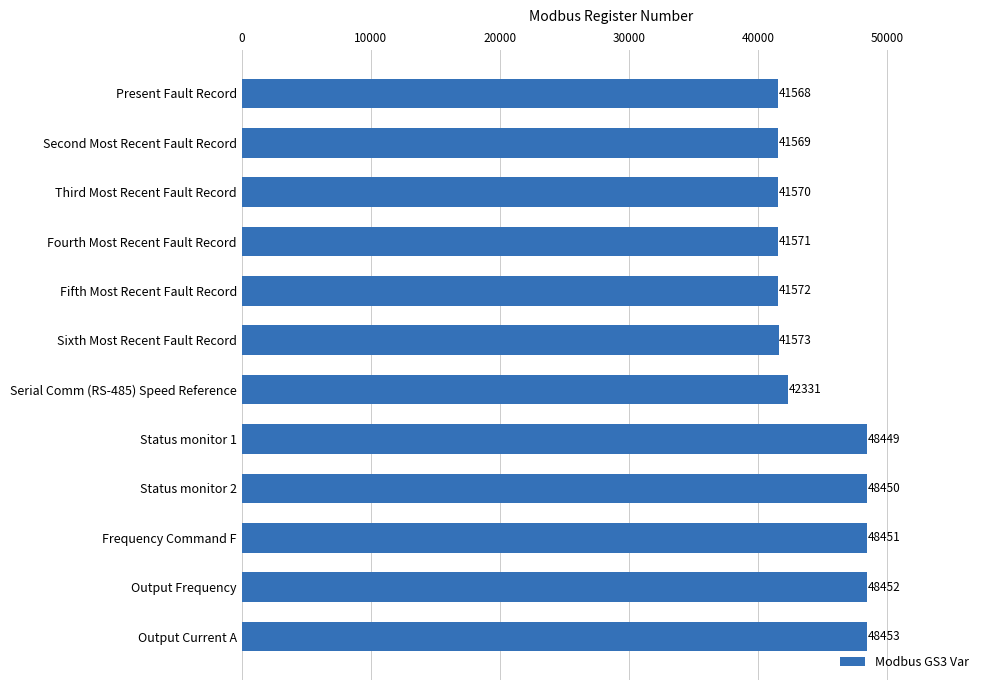

What is the sum of all values?

534009